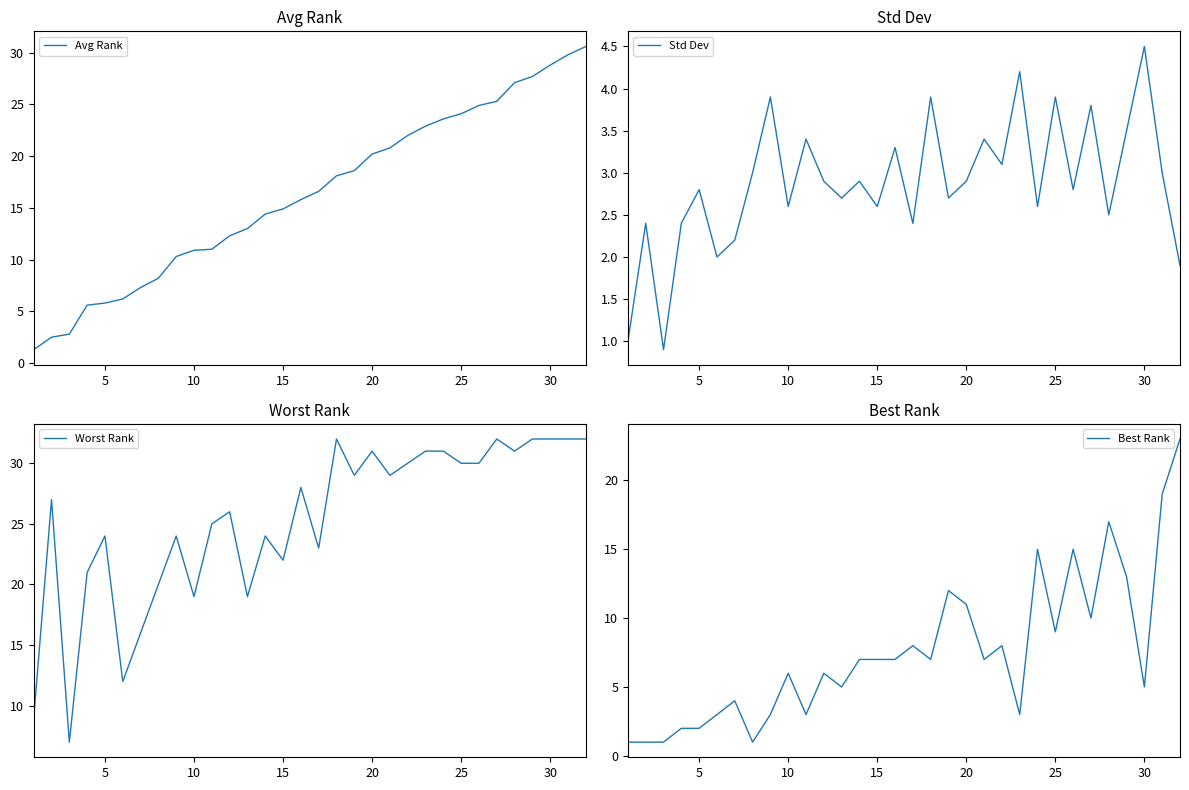

What is the difference between the maximum and minimum values in the Best Rank series?

22